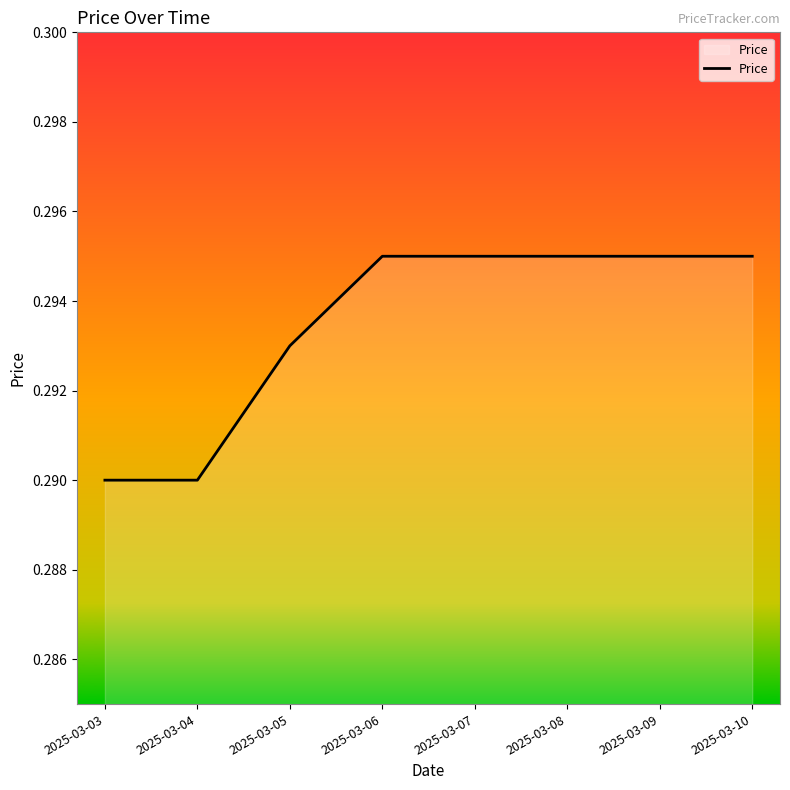

How many distinct data groups are displayed?

1